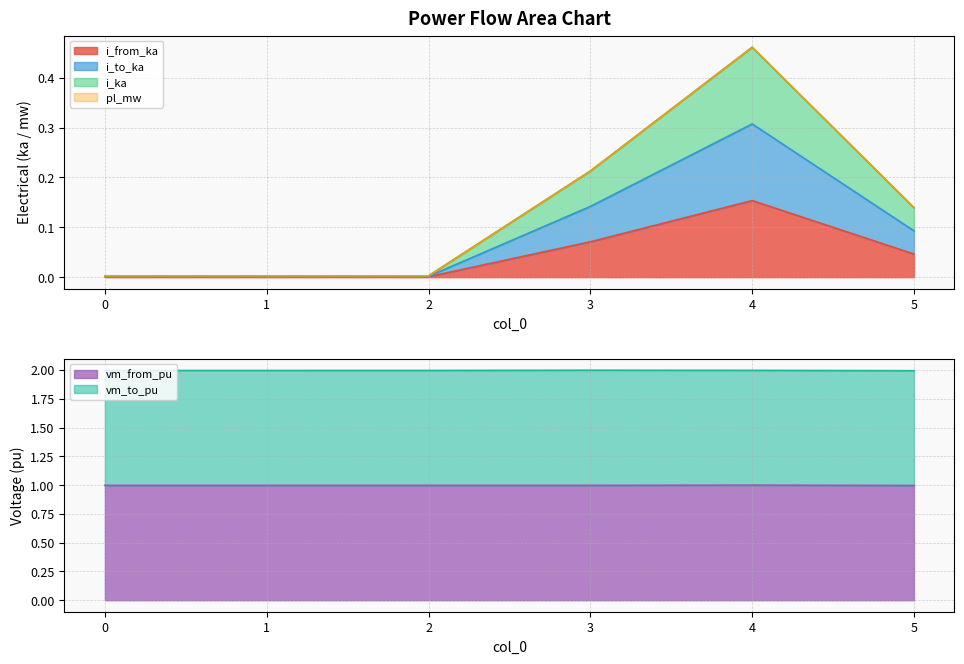

True or false: i_to_ka has a value of 0.3 at 4.

True